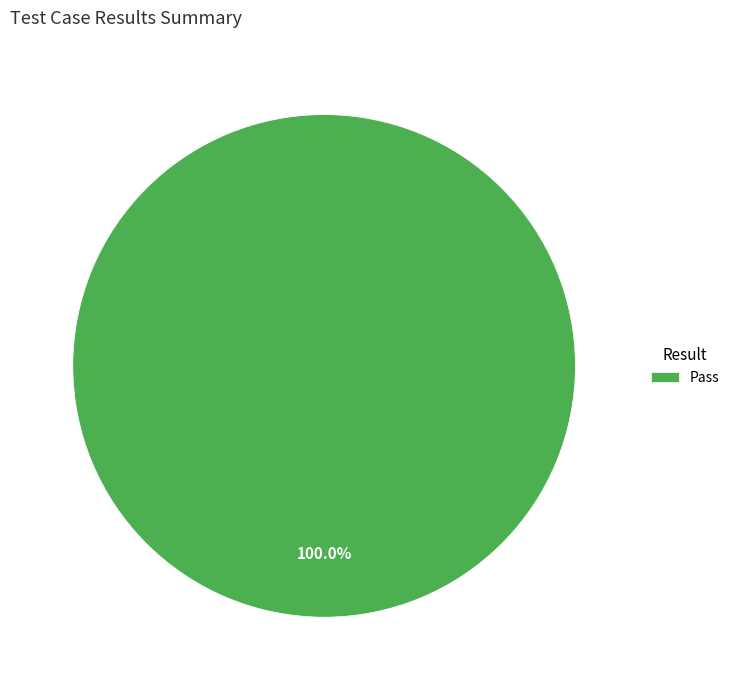

Rank the categories by value from lowest to highest.

Pass